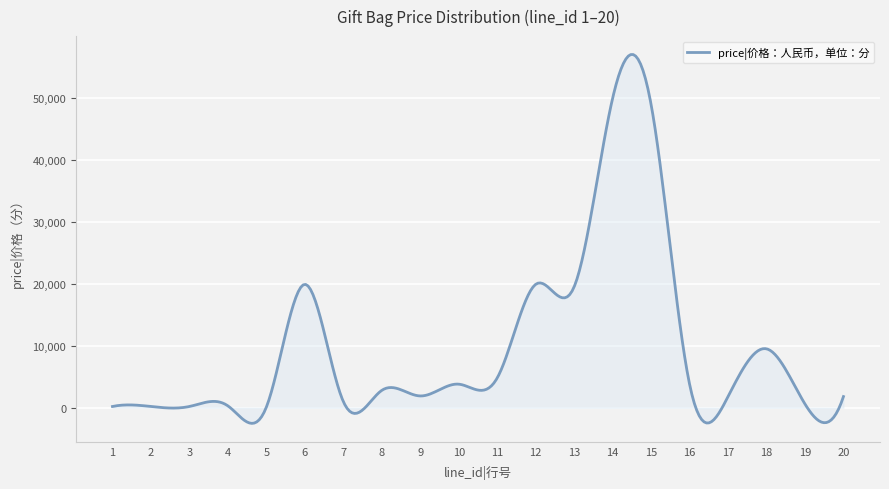

What is the maximum value shown in the chart?

56952.7